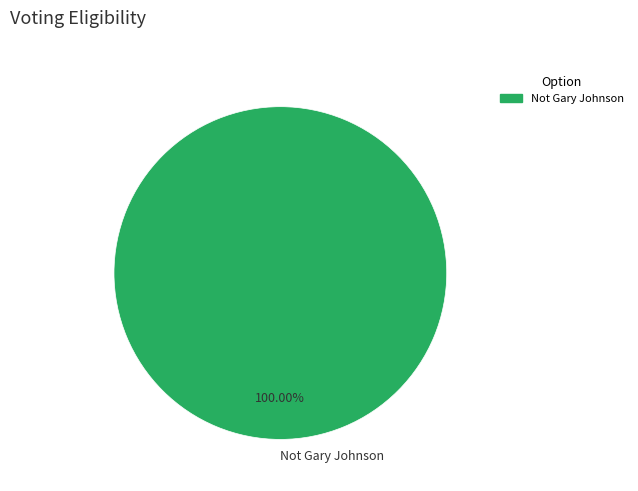

Does any single category account for the majority?

Yes